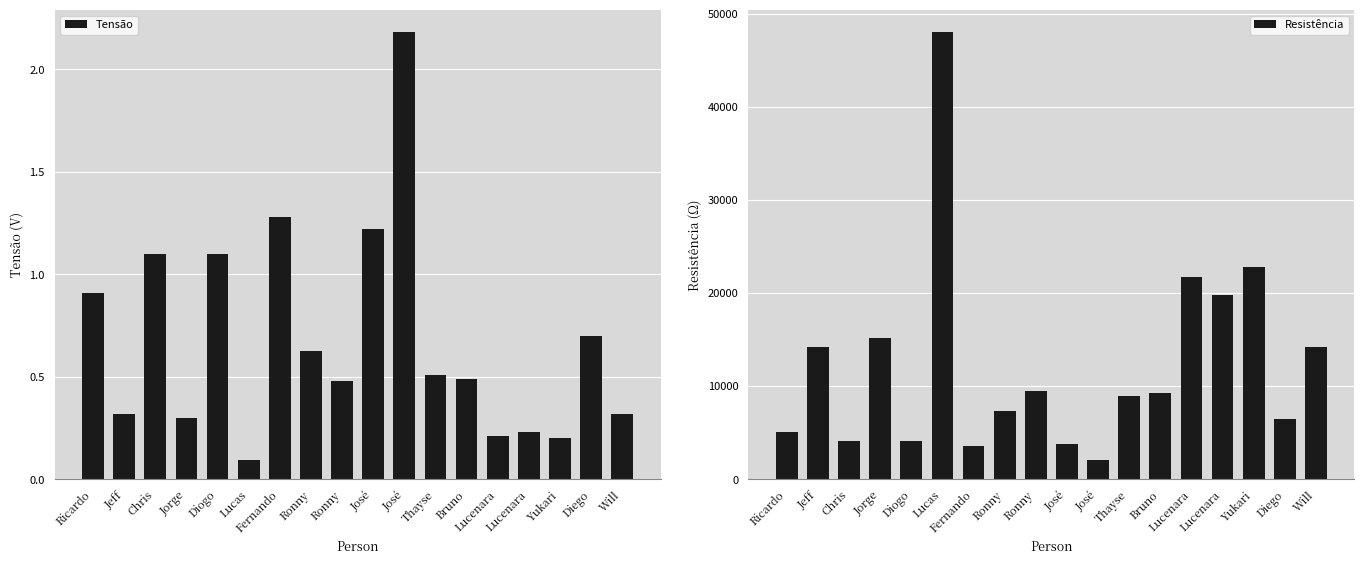

What is the spread (max minus min) of values at Jeff?

14243.8